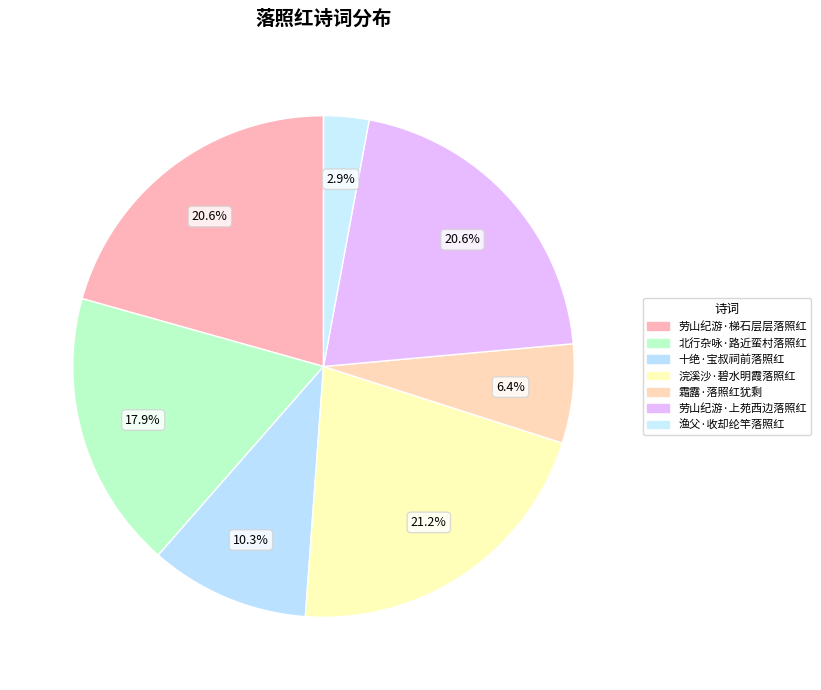

How many slices are in this pie chart?

7